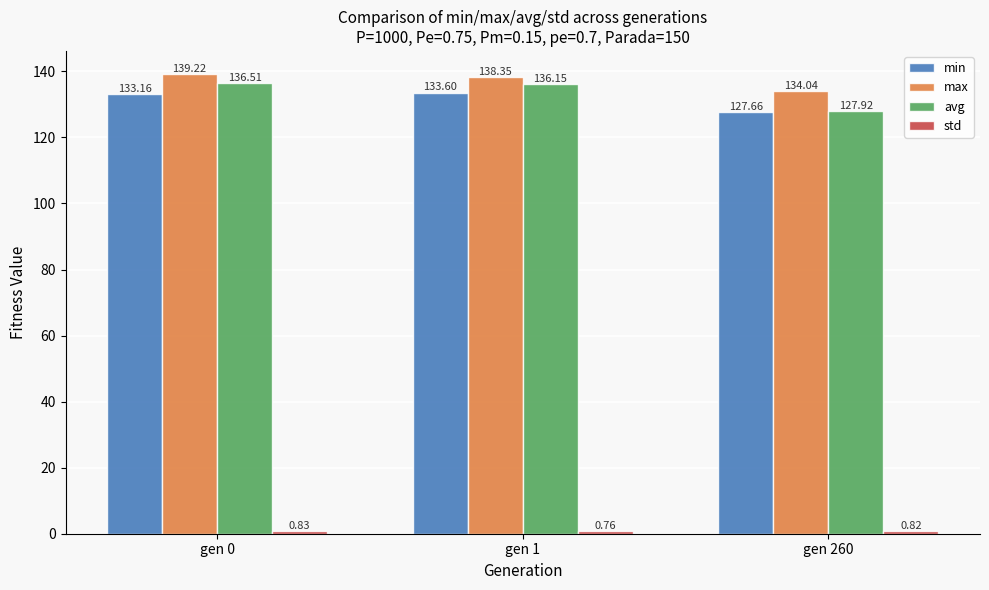

Which series has the largest total across all categories?

max